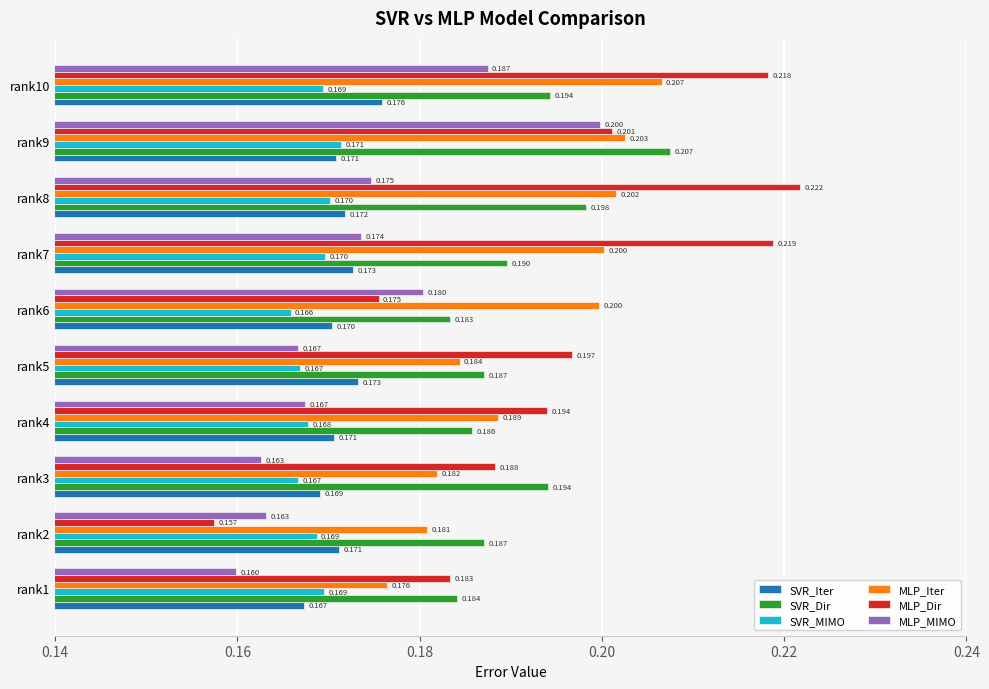

Is the value of MLP_Dir at rank1 greater than the value of MLP_MIMO at rank9?

No